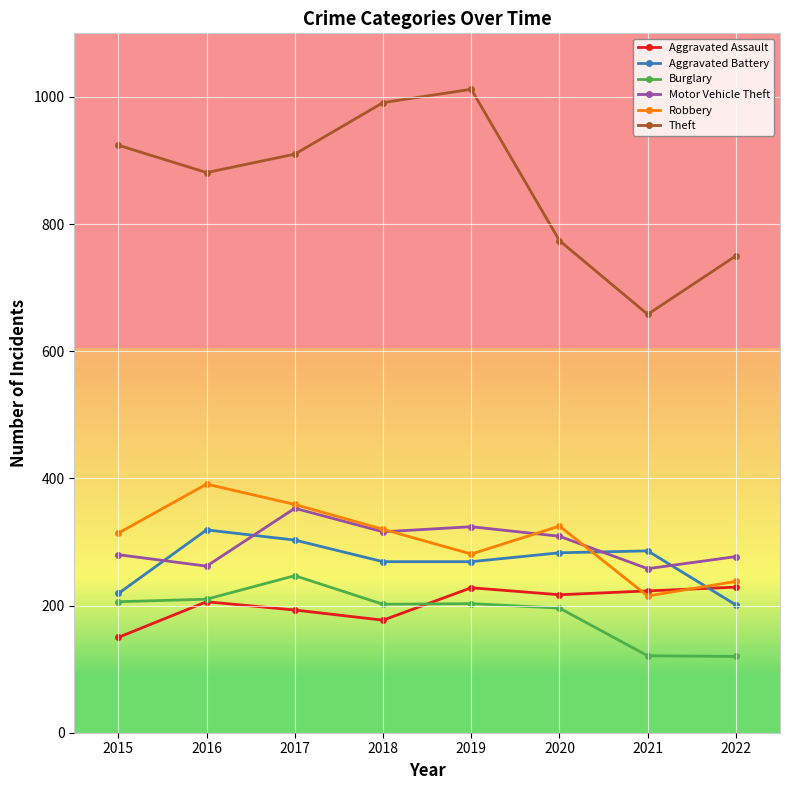

Read the Burglary value at 2020.

196